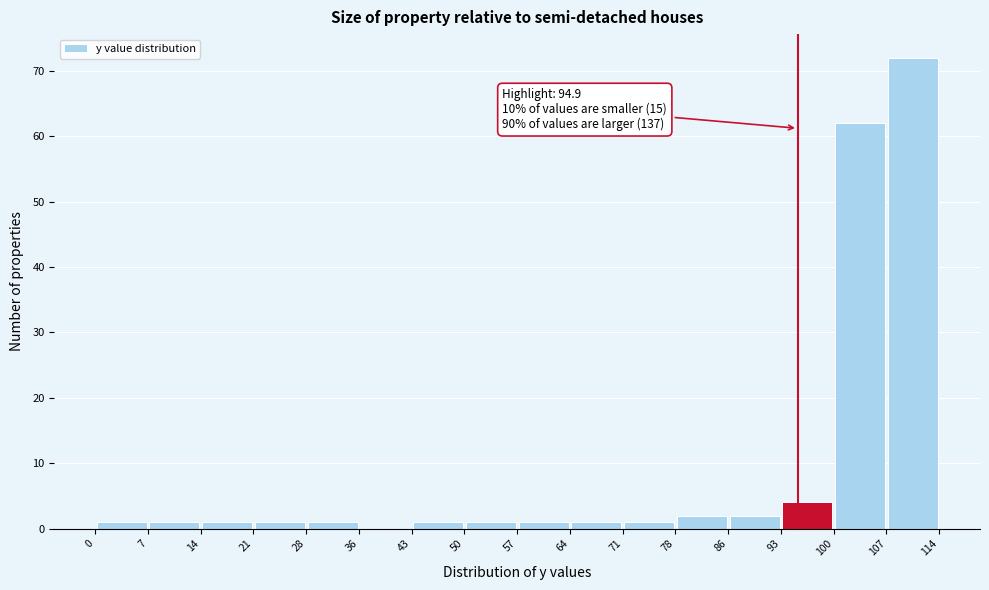

Over which range of the x-axis is the bar tallest?

107 to 114